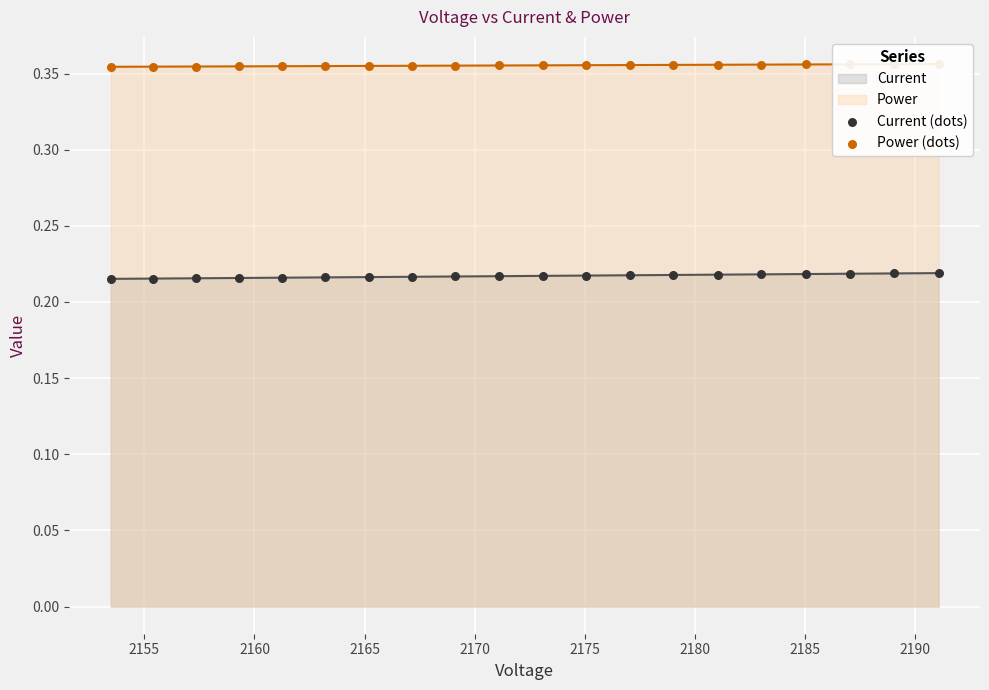

At how many categories does at least one series exceed 0?

20